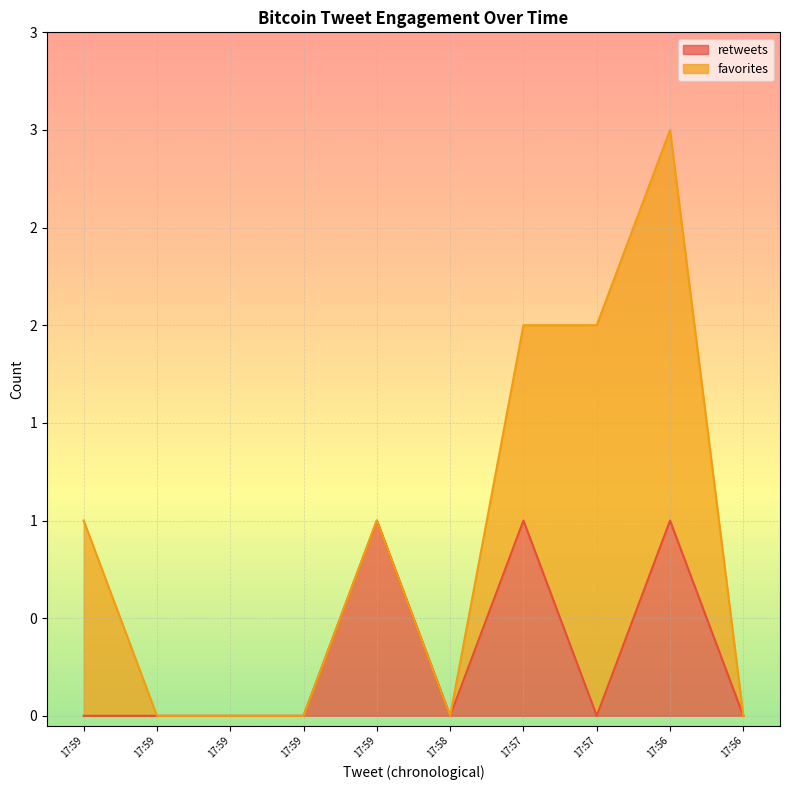

Is it true that the value at 17:59 is -1?

False